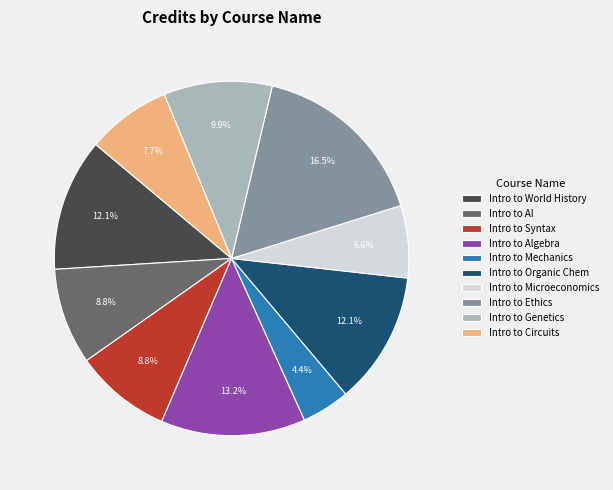

To the nearest percent, what portion does Intro to Microeconomics represent?

7%